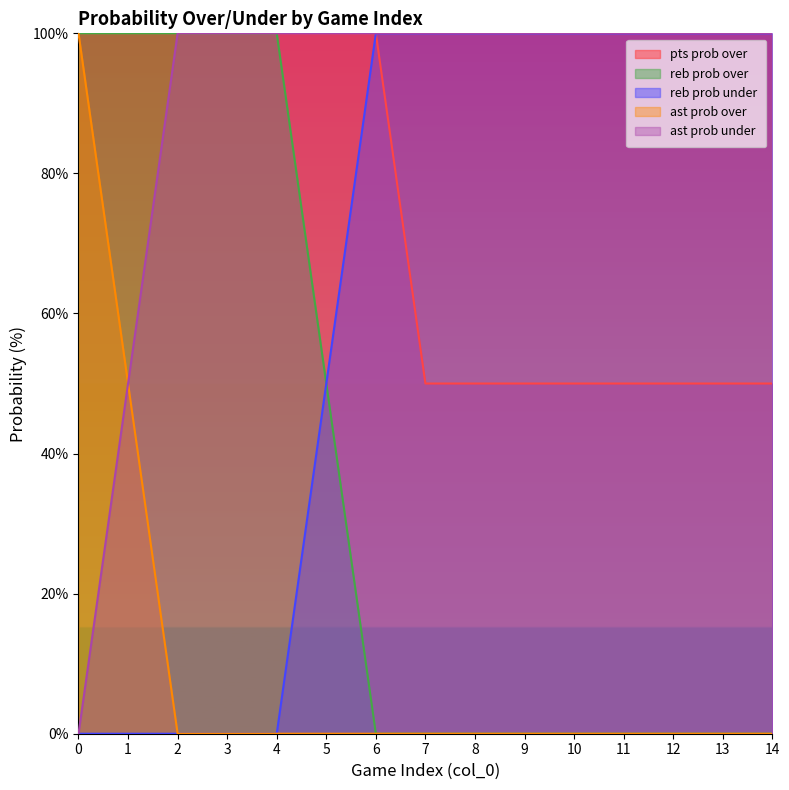

What is the difference between the highest and lowest values at 0?

100